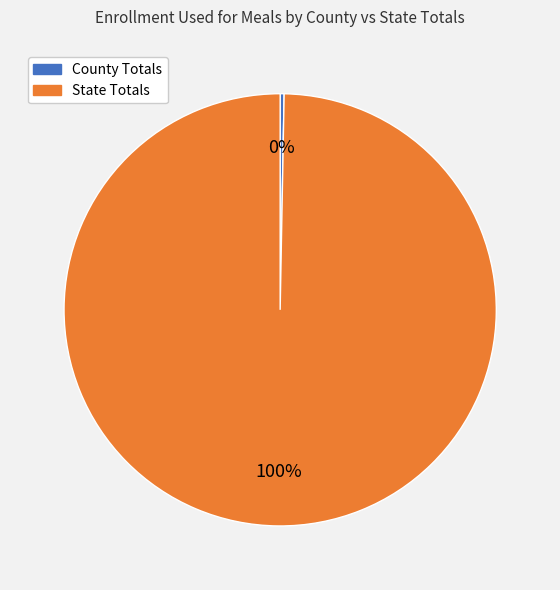

To the nearest percent, what percentage of the pie is State Totals?

100%